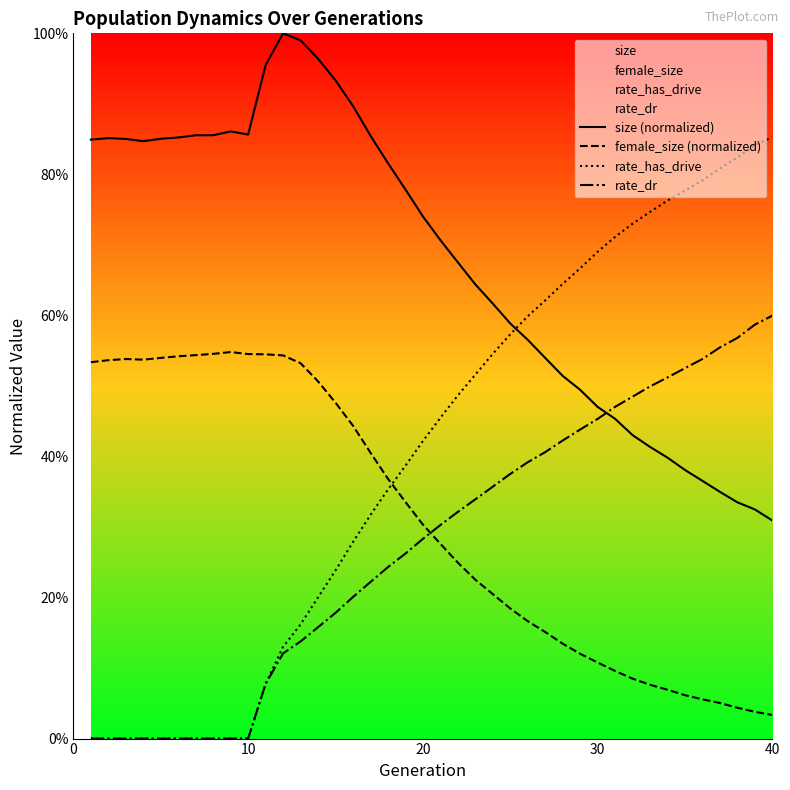

At how many categories does at least one series exceed 0?

40